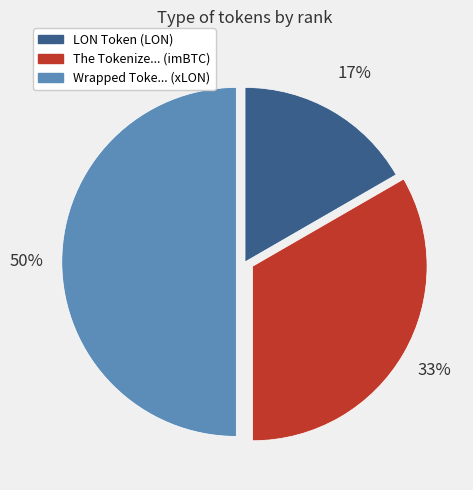

Rank the categories by value from lowest to highest.

LON Token (LON), The Tokenize... (imBTC), Wrapped Toke... (xLON)